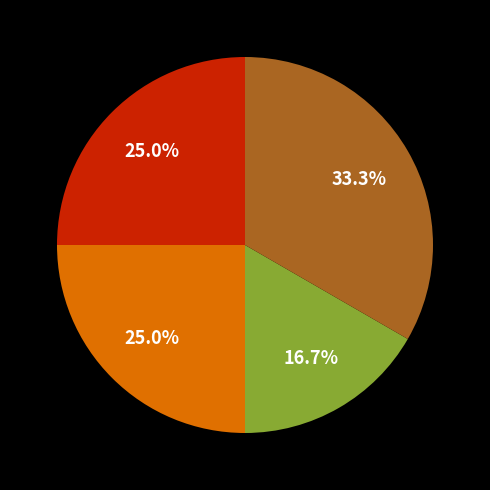

Is there any slice that represents more than half of the pie?

No